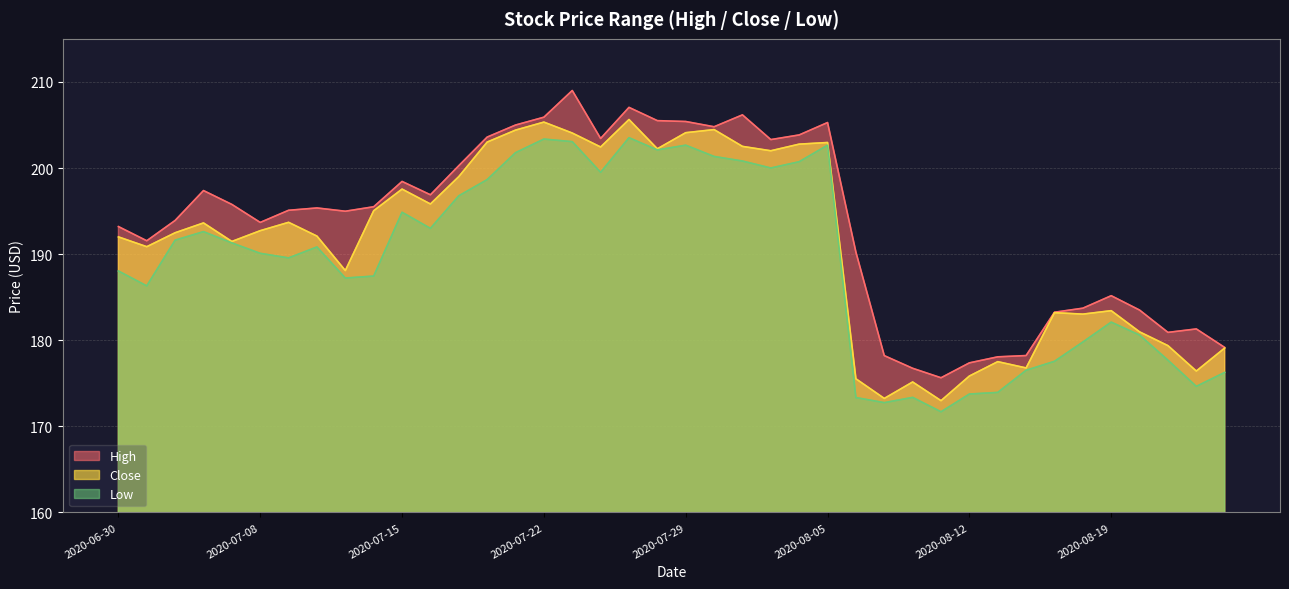

Which series has the largest total across all categories?

High